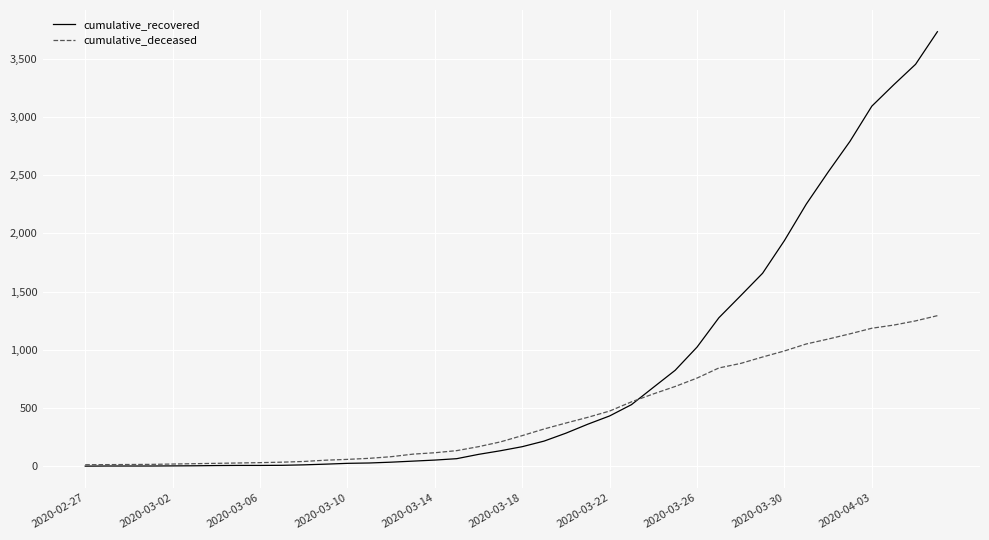

List the series in order of their overall mean, lowest first.

cumulative_deceased, cumulative_recovered